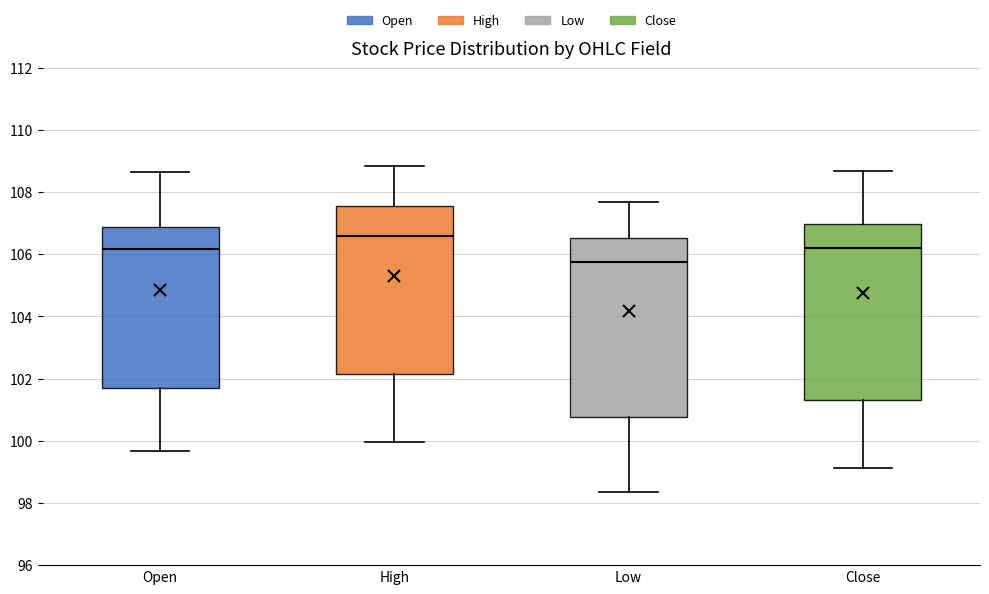

Where does the upper whisker of the box for Open end on the y-axis? The values are not printed on the chart, so give them approximately, as read against the axis.

108.6